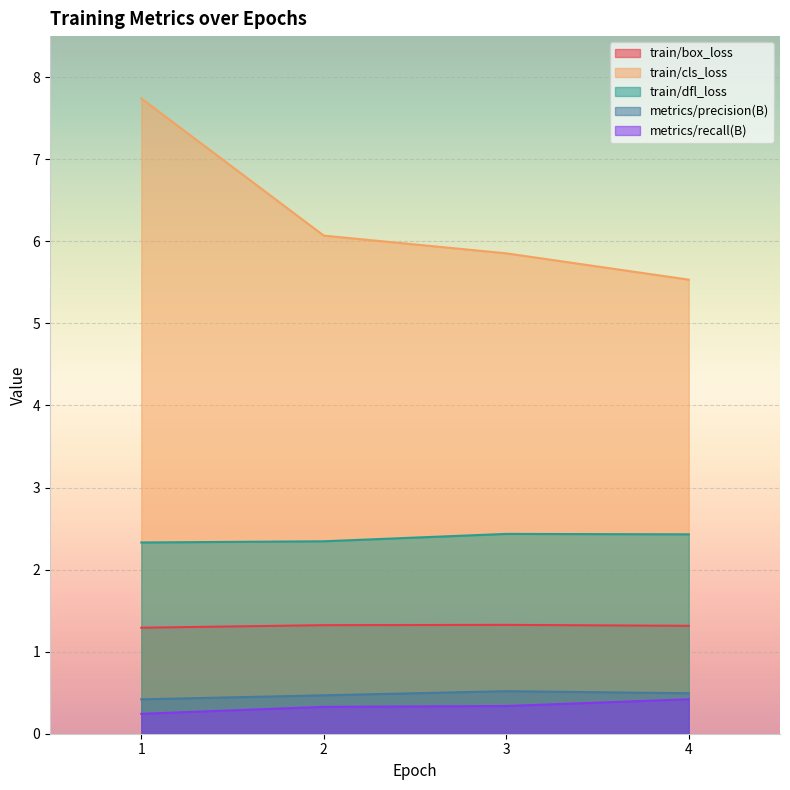

True or false: train/dfl_loss and metrics/recall(B) intersect in this chart.

False